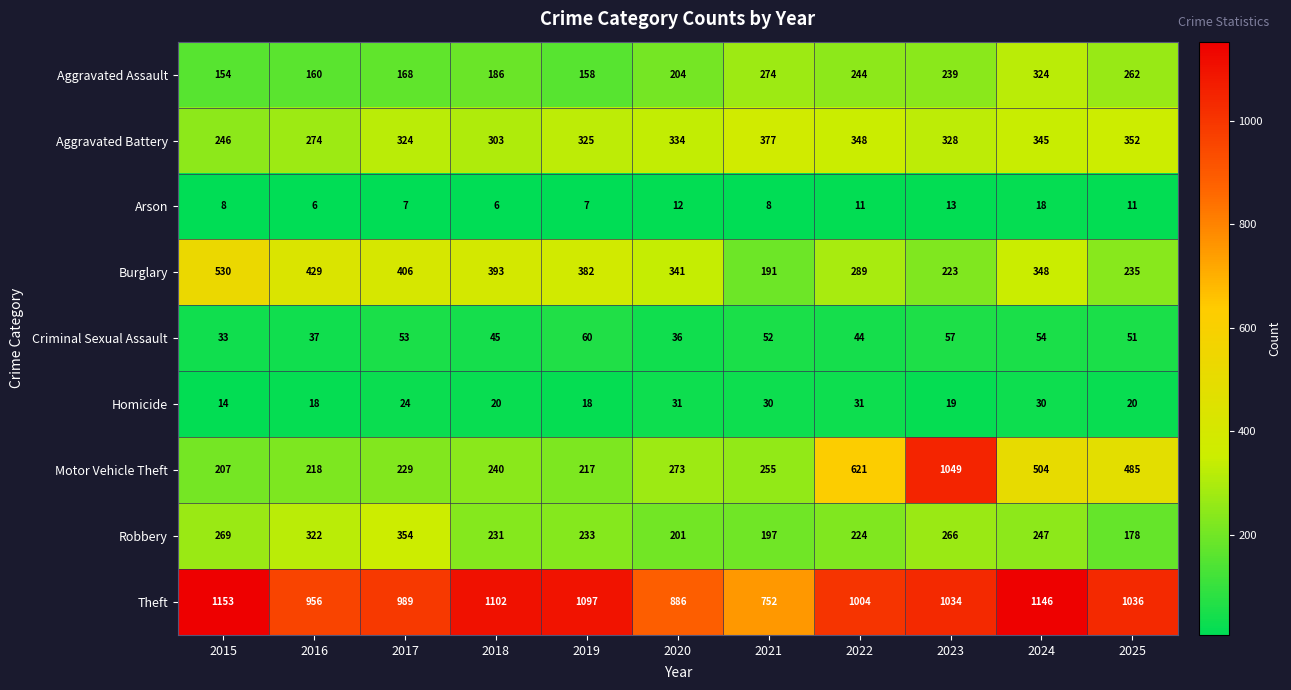

What is the total value across all series at 2017?

2554